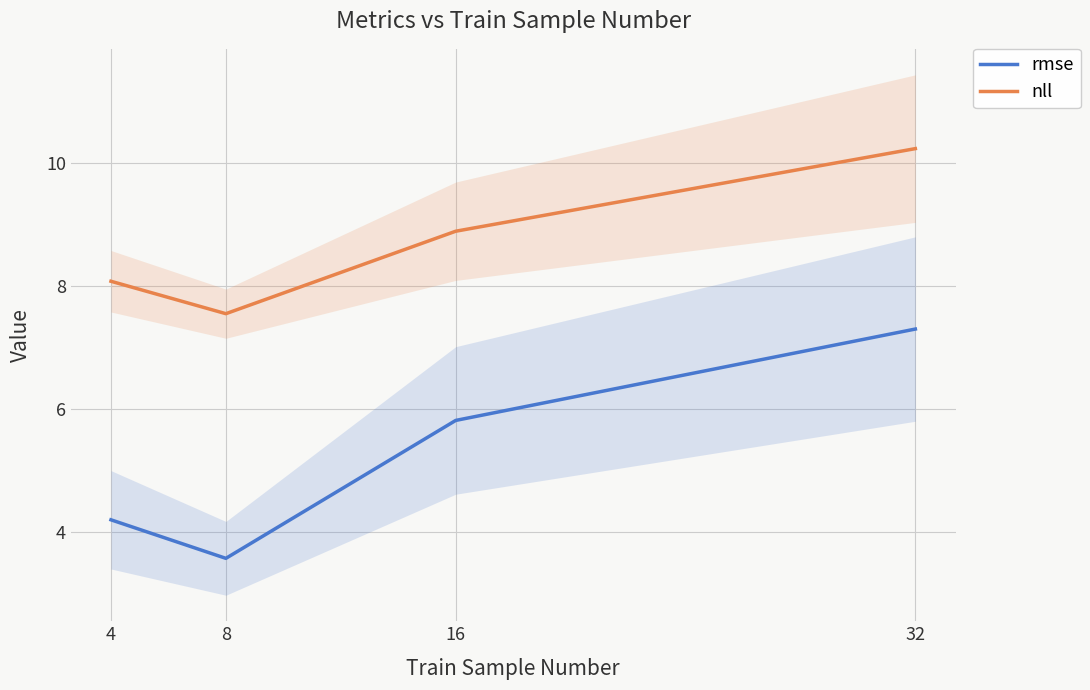

What is the maximum value shown in the chart?

10.2